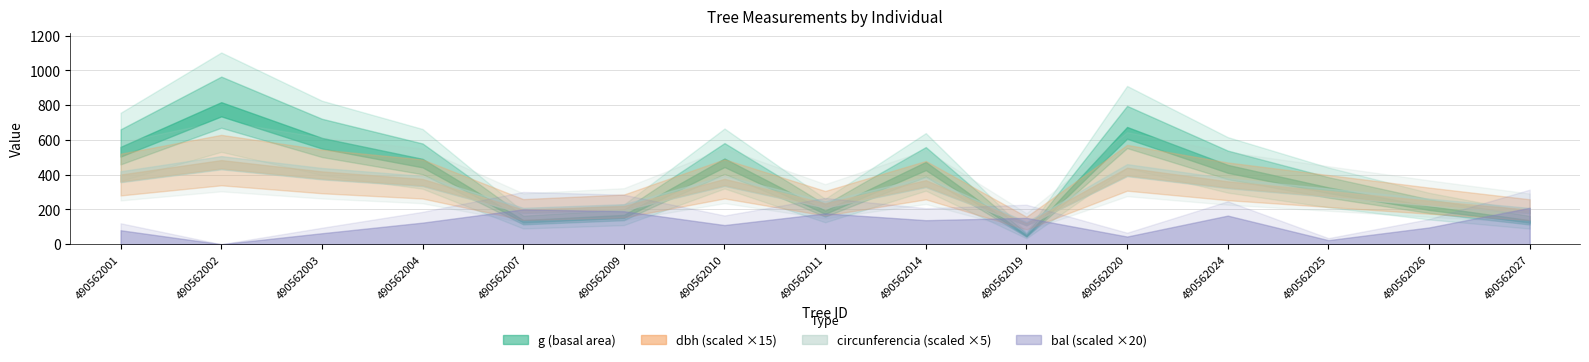

At which label is g closest to 434?

490562024